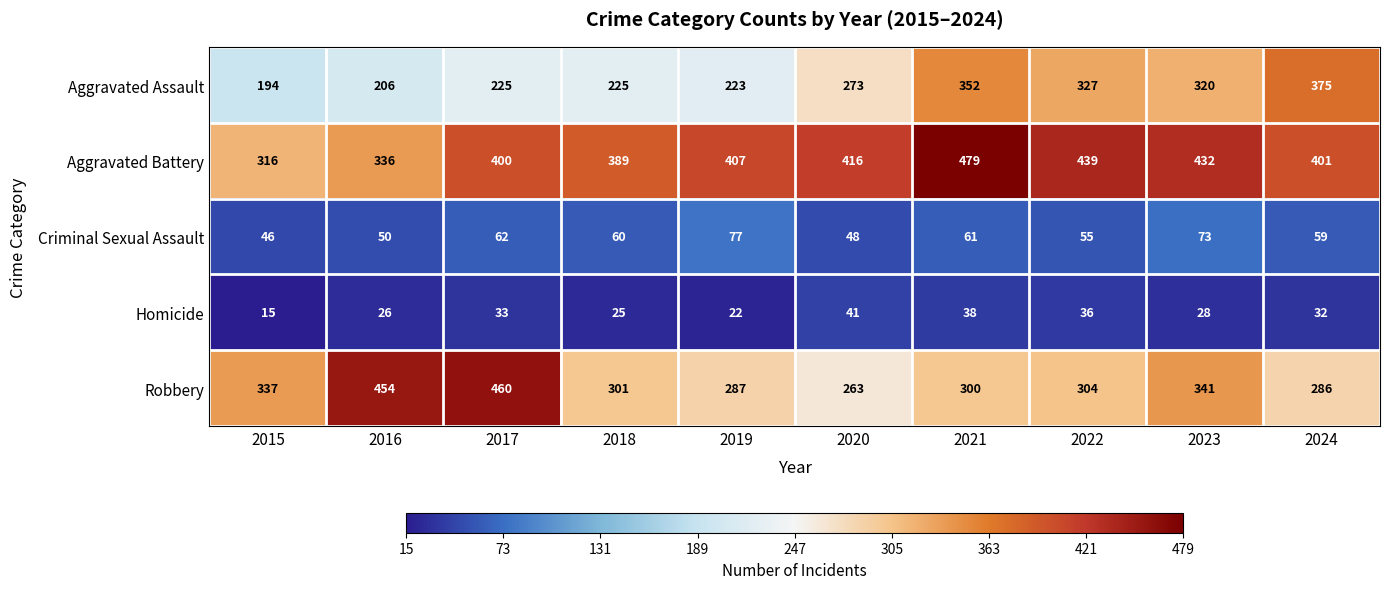

What is the difference between the highest and lowest values at 2020?

375